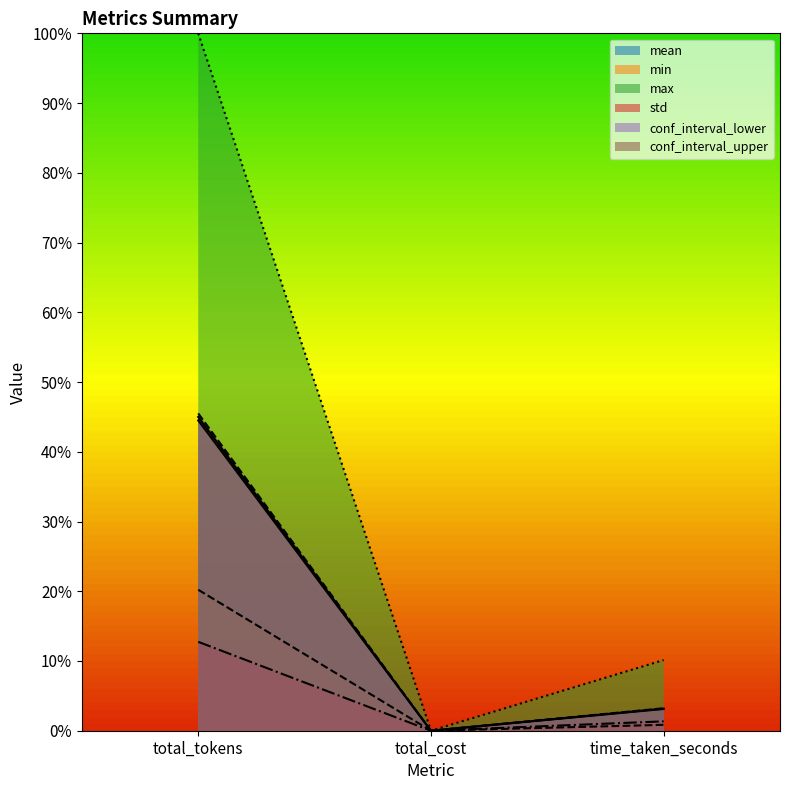

Is it true that conf_interval_upper equals 0.0 at time_taken_seconds?

True